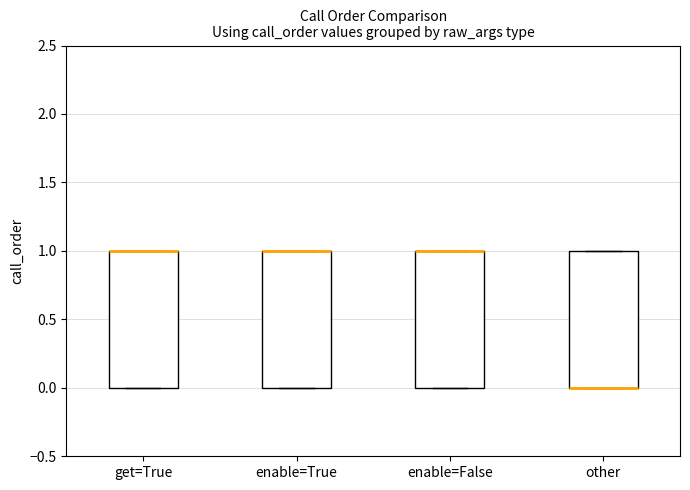

Reading left to right, read every box against the y-axis: the position of its median line, the range the box covers, and the ends of its whiskers. The values are not printed on the chart, so give them approximately, as read against the axis.

get=True: median 1 (drawn on the box's upper edge), box 0 to 1, whiskers 0 to 1
enable=True: median 1 (drawn on the box's upper edge), box 0 to 1, whiskers 0 to 1
enable=False: median 1 (drawn on the box's upper edge), box 0 to 1, whiskers 0 to 1
other: median 0 (drawn on the box's lower edge), box 0 to 1, whiskers 0 to 1